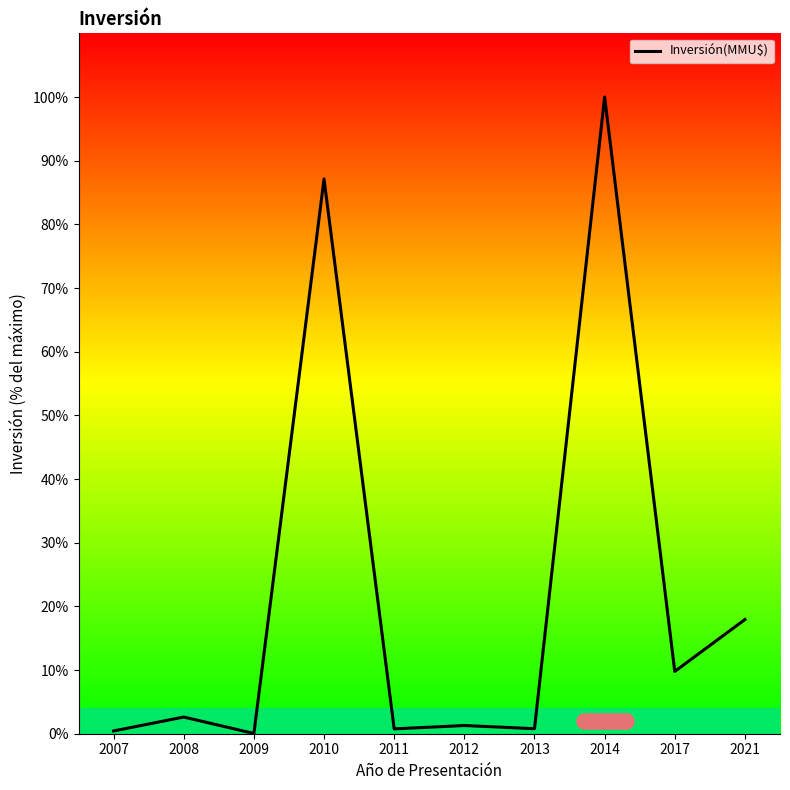

What is the difference between the second highest and minimum values?

87.1